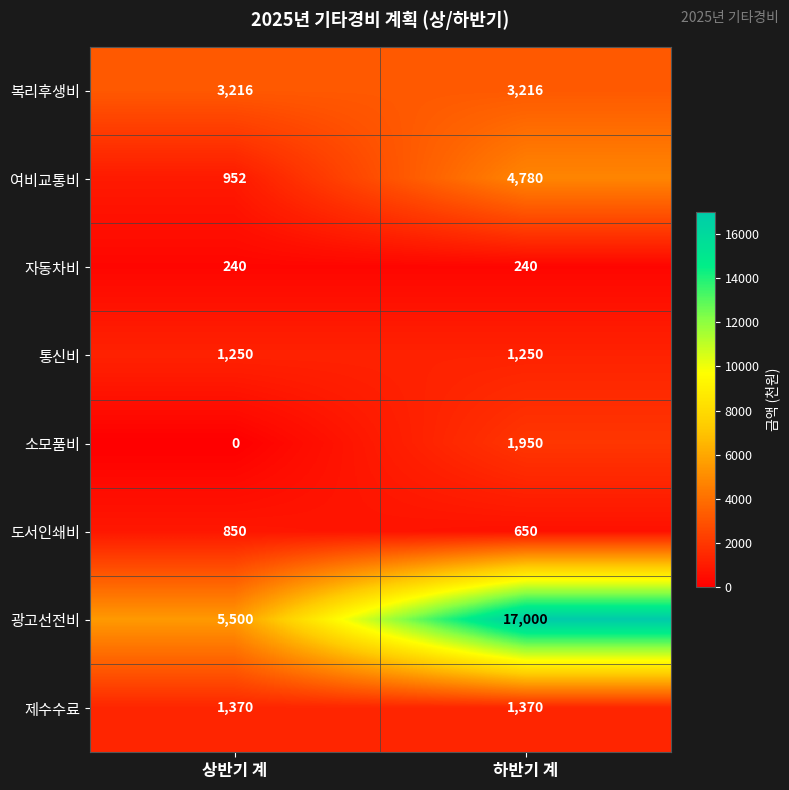

True or false: 광고선전비 has a value of 17000 at 하반기 계.

True